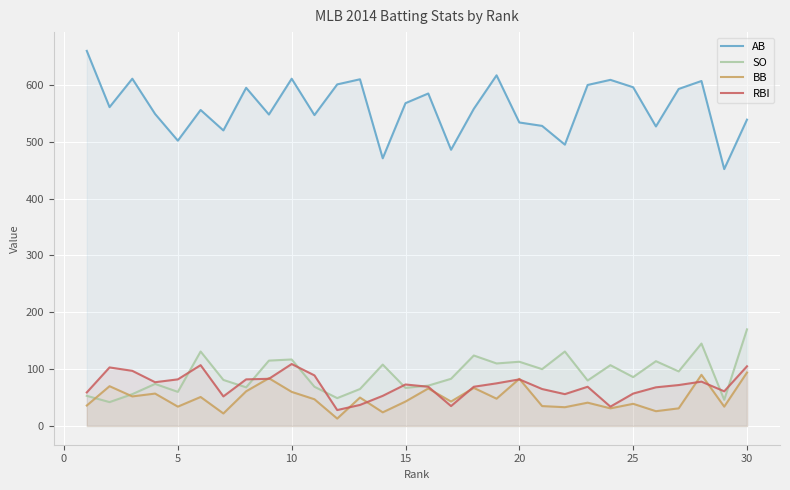

True or false: RBI and AB intersect in this chart.

False